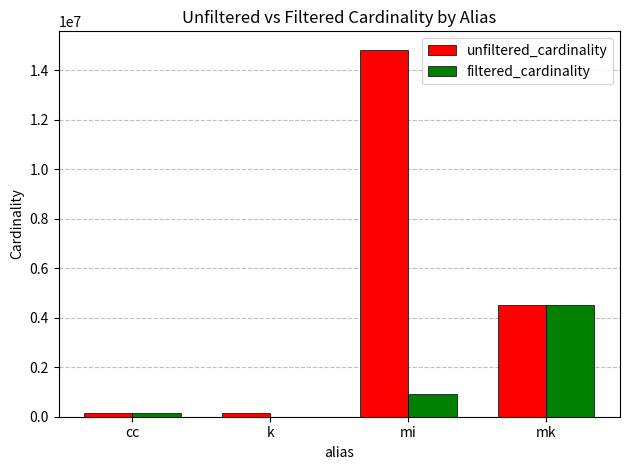

What is the maximum value for unfiltered_cardinality?

14835720